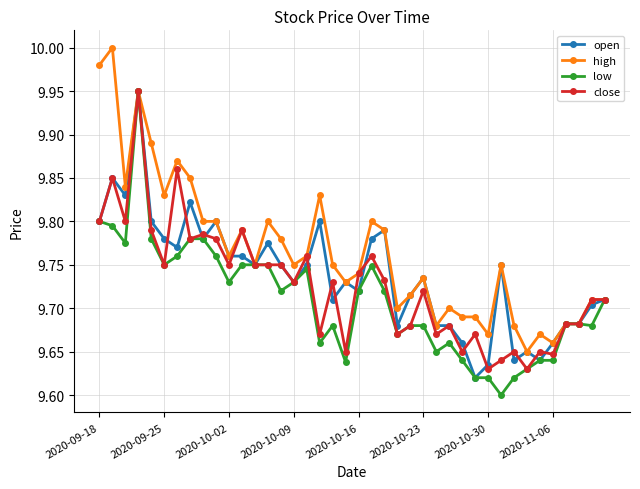

Does the chart have visible grid lines?

Yes